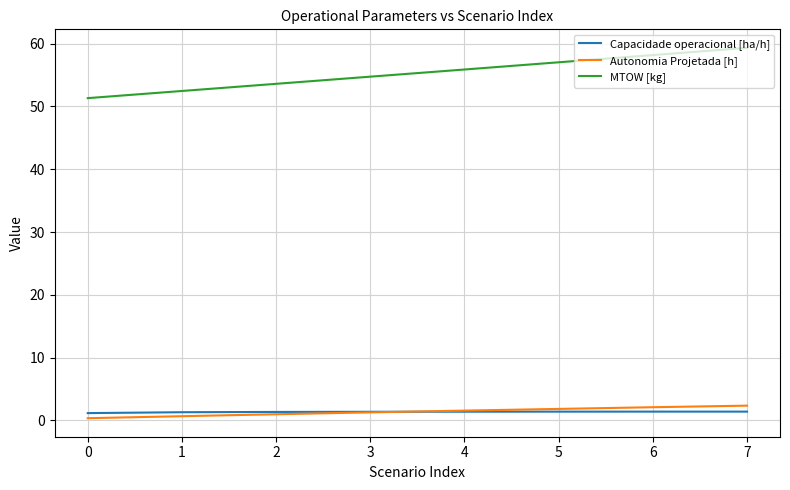

What is the difference between the maximum and minimum values in the Capacidade operacional [ha/h] series?

0.2